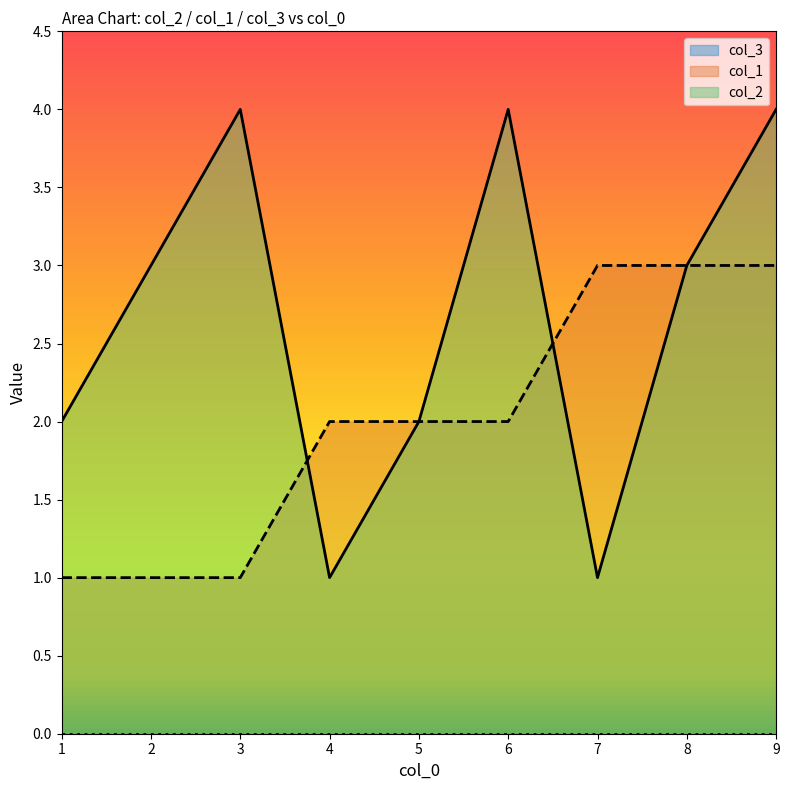

Between 1 and 9, which series saw the biggest shift?

col_2